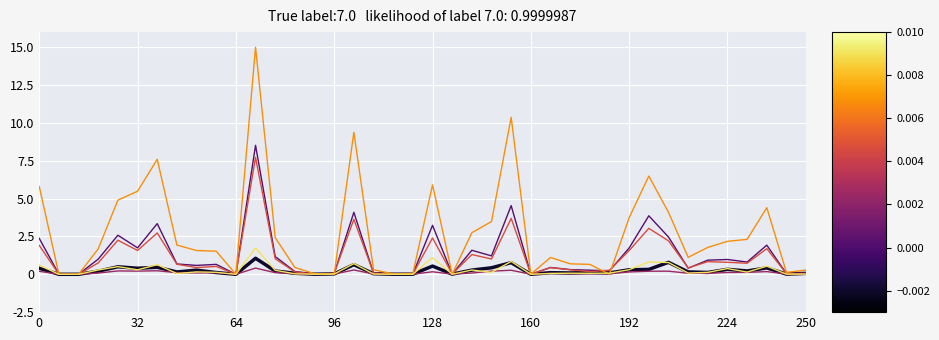

What is the maximum value shown in the chart?

15.0